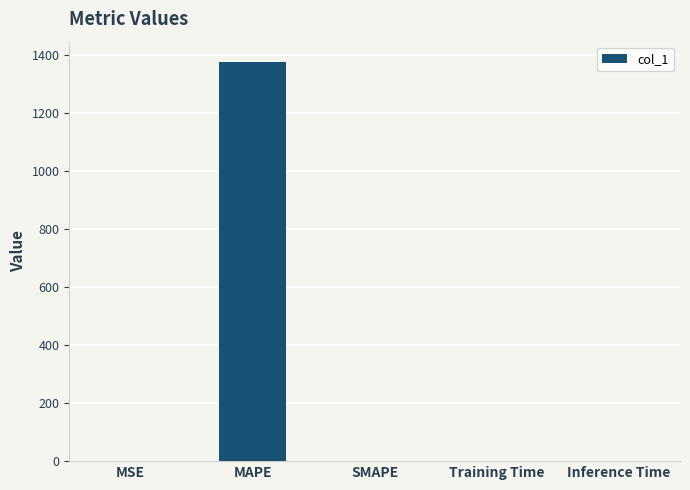

What is the maximum value shown in the chart?

1377.7